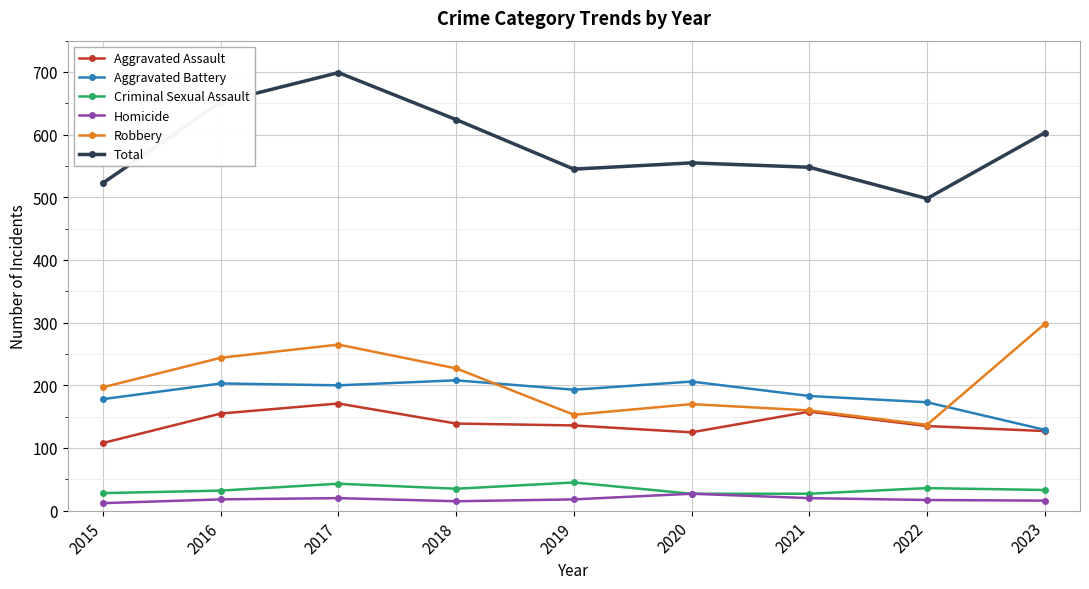

What is the value of the Criminal Sexual Assault point at the 4th from the left?

35